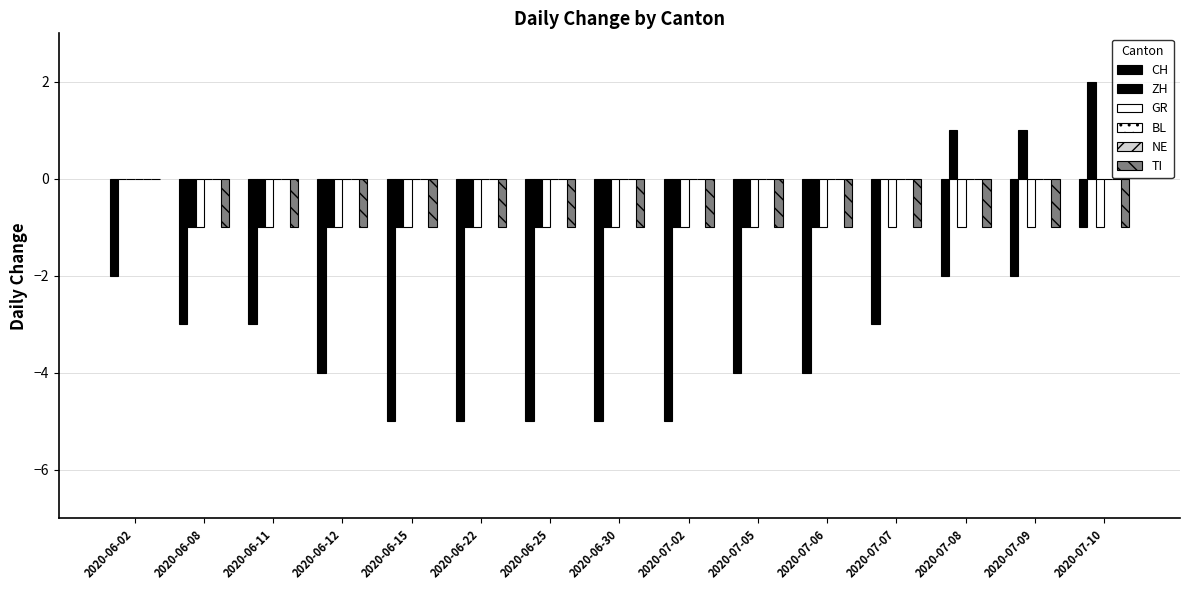

At which label does ZH reach its minimum?

2020-06-08